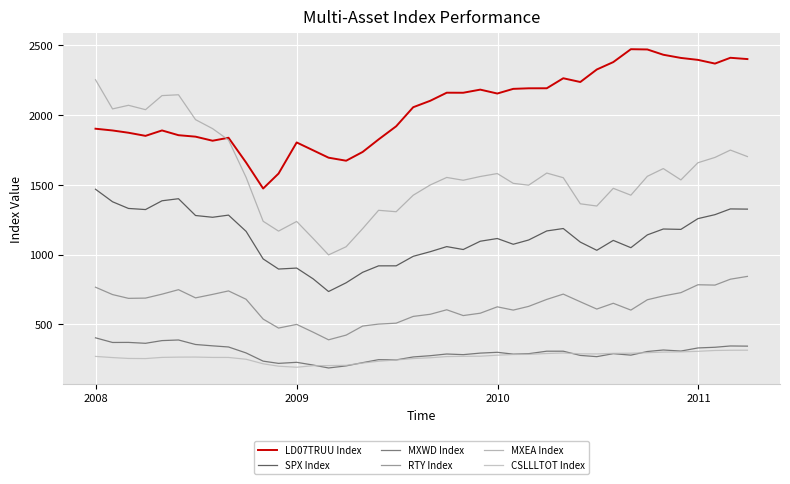

At how many categories does at least one series exceed 909?

40